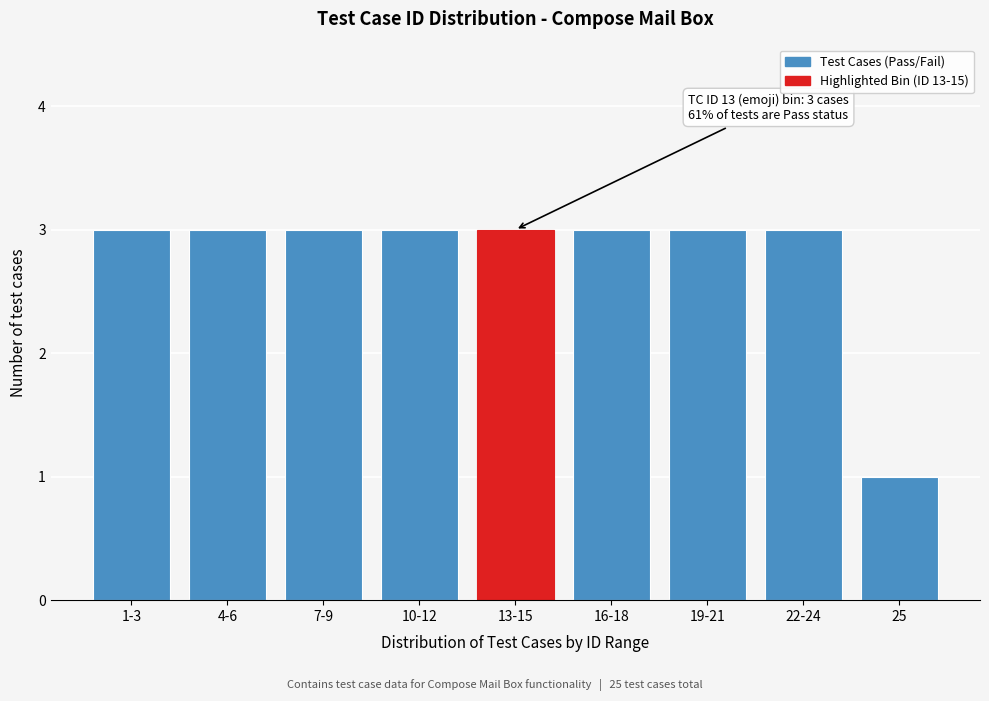

Reading left to right, list all the values displayed in this chart.

3	3	3	3	3	3	3	3	1